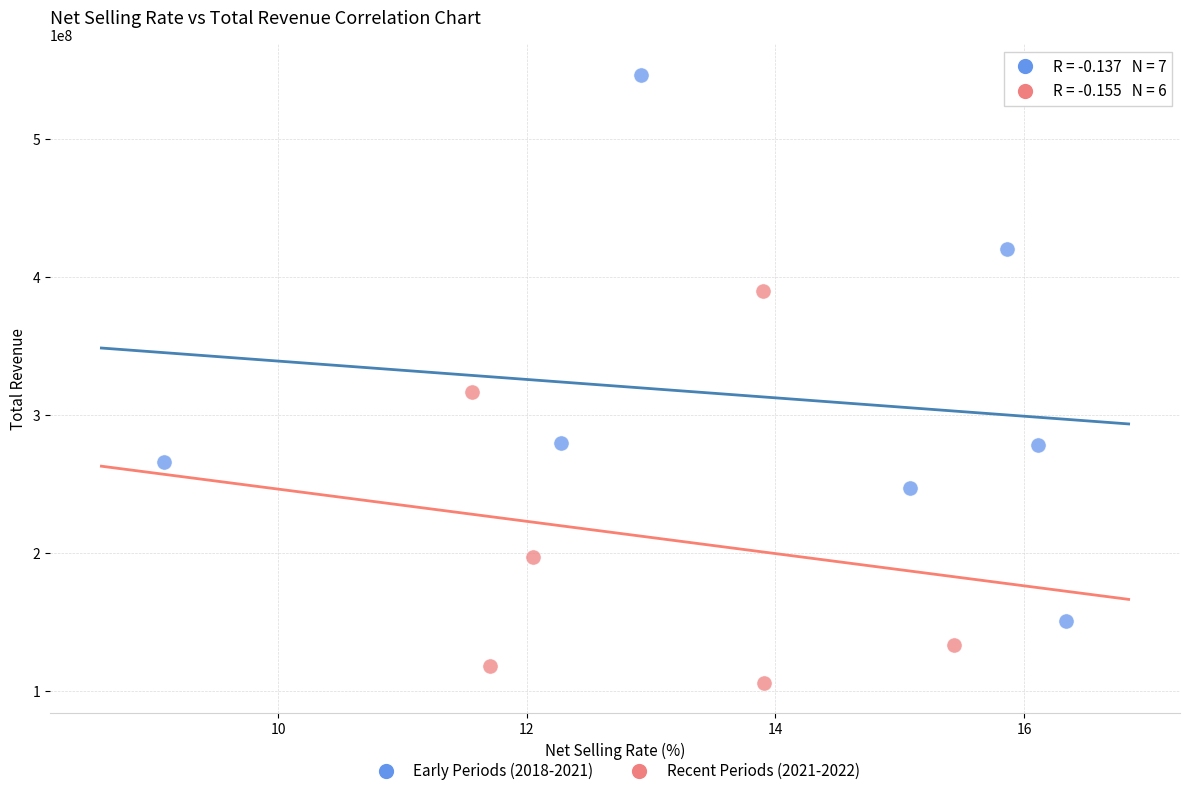

Which series contains the lowest Y value?

Recent Periods (2021-2022)